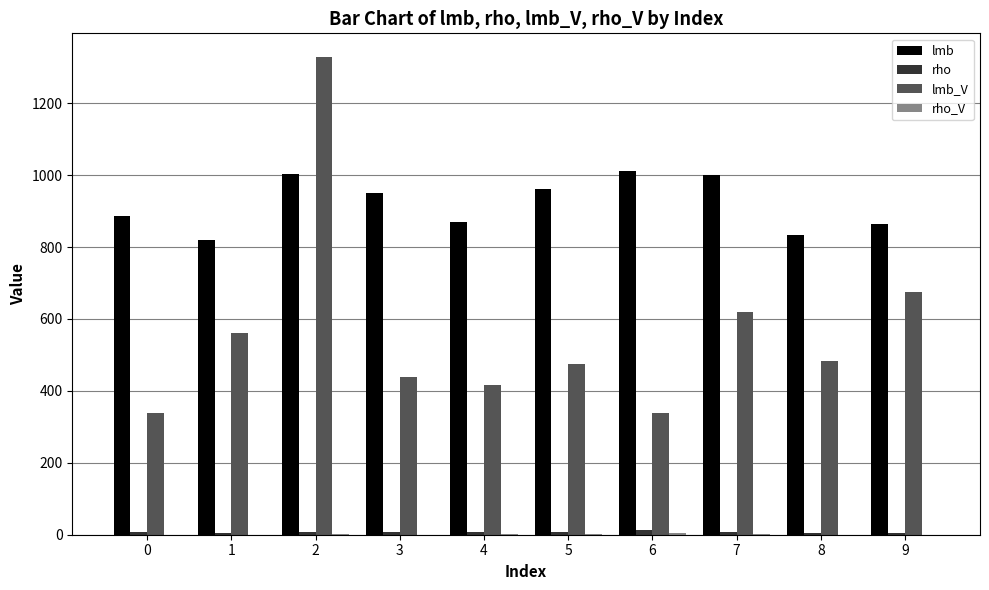

What is the sum of all lmb values?

9200.0